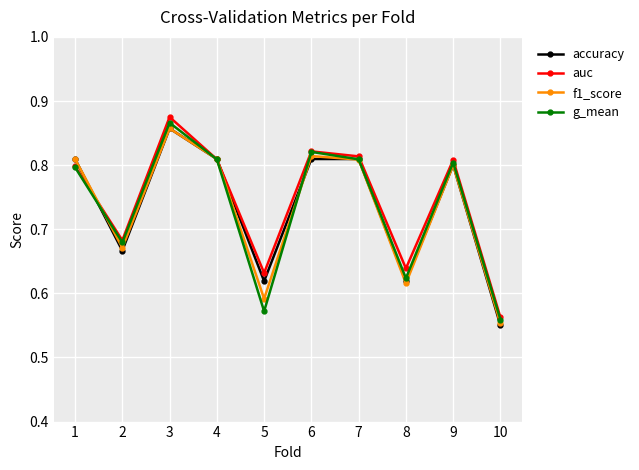

Which label corresponds to the largest value in the chart?

3